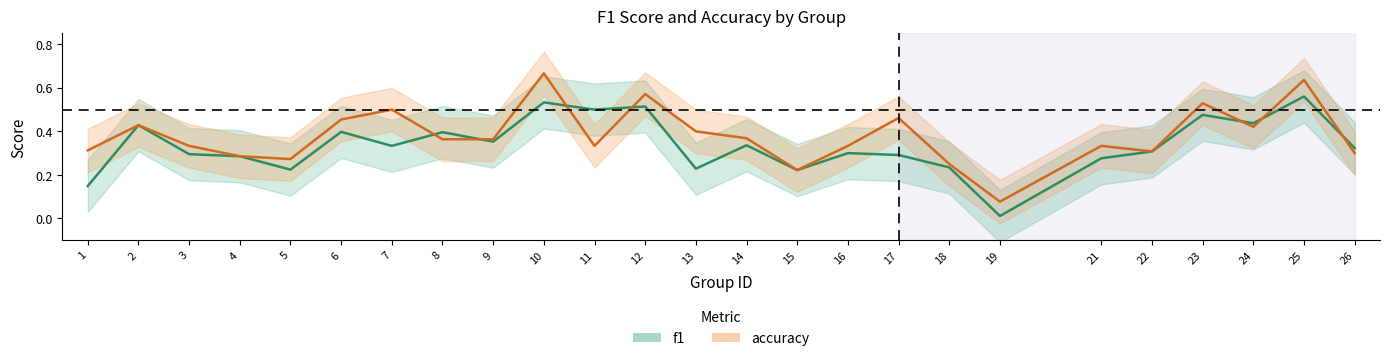

At 6, list the series in order from largest to smallest.

accuracy, f1